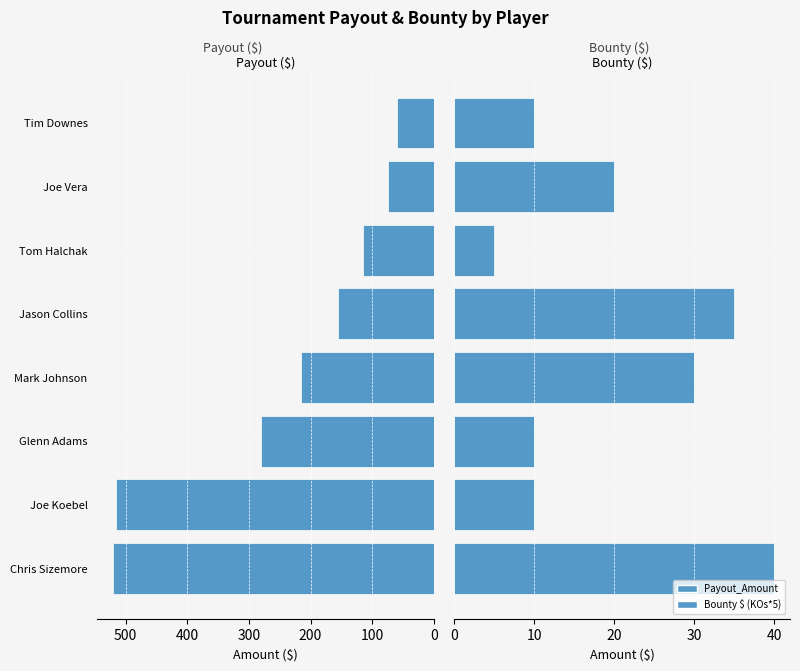

Reading left to right, transcribe all the data shown in this chart.

Payout_Amount: 520	515	280	215	155	115	75	60
Bounty $ (KOs*5): 40	10	10	30	35	5	20	10